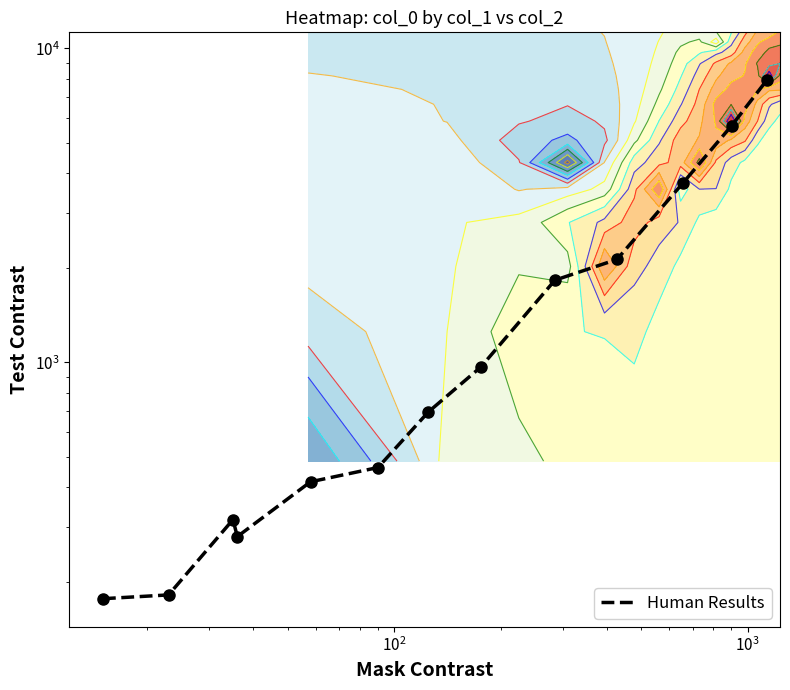

How many series are shown in this chart?

1